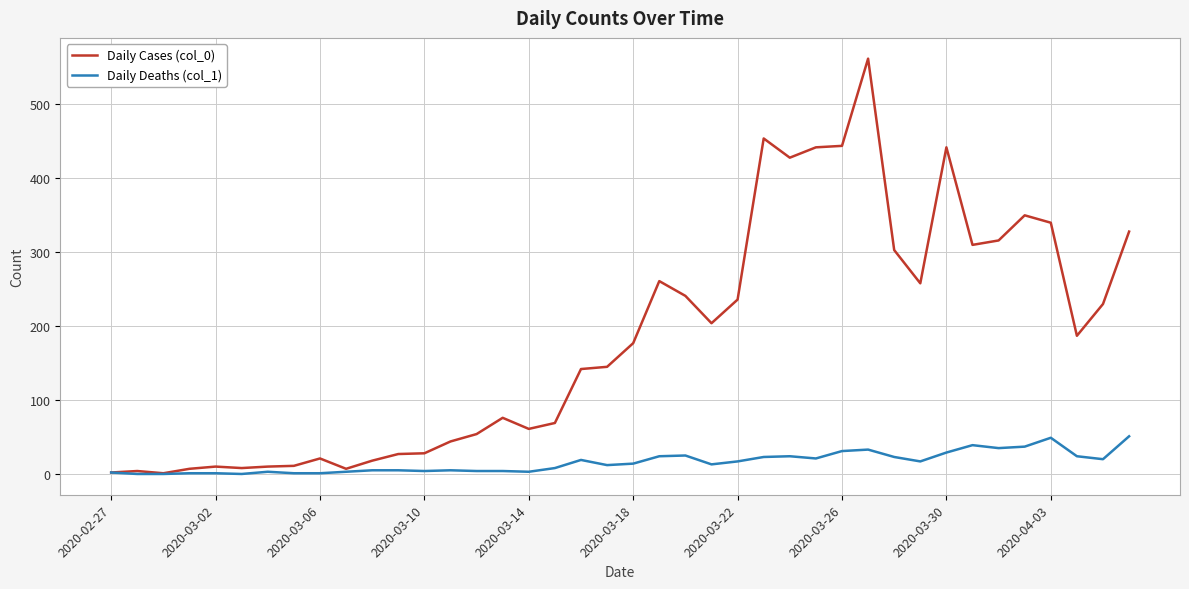

Rank the series by their maximum value, from lowest to highest.

Daily Deaths (col_1), Daily Cases (col_0)